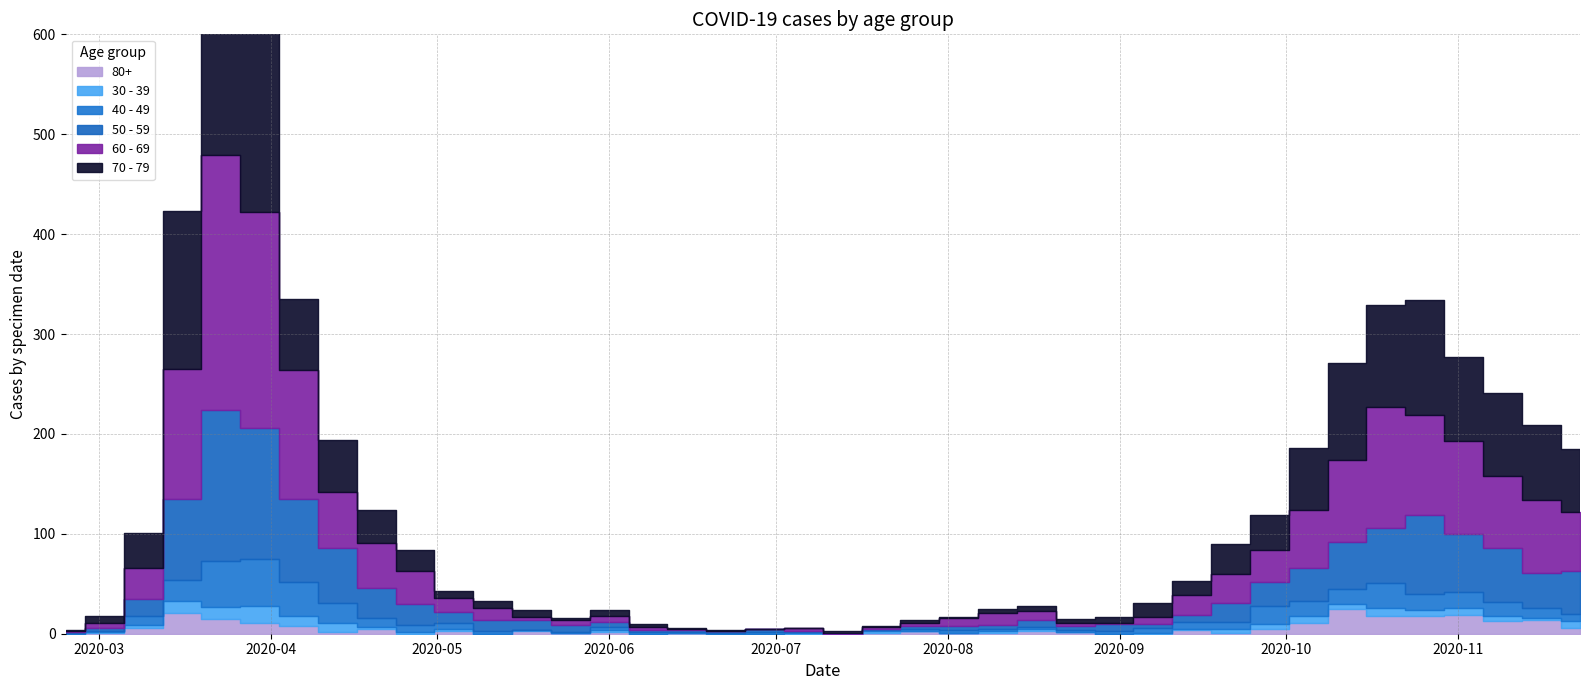

Reading left to right, what are all the values shown in this chart?

60 - 69: 1	5	31	130	255	216	129	56	45	33	14	12	3	5	6	3	1	0	0	3	0	2	3	8	12	9	3	1	7	20	29	32	58	82	121	100	93	72	73	59
70 - 79: 1	7	35	158	259	199	71	52	33	21	7	7	7	2	6	3	1	1	0	0	3	1	3	1	4	5	4	6	14	14	30	35	62	97	102	115	84	83	75	63
50 - 59: 1	3	17	81	151	131	83	55	30	21	11	11	10	7	5	2	2	2	3	1	0	1	3	4	4	7	4	7	4	7	19	24	33	47	55	79	58	54	35	43
40 - 49: 1	1	9	21	46	47	34	20	9	7	6	3	0	1	3	2	1	1	2	1	0	1	2	3	2	2	2	3	5	7	7	18	15	15	25	16	16	14	10	7
30 - 39: 0	1	3	12	12	17	10	9	2	2	2	0	1	0	2	0	0	0	0	1	0	2	0	0	2	2	0	0	1	1	4	5	7	5	8	6	7	5	2	7
80+: 0	1	6	21	15	11	8	2	5	0	3	0	3	1	2	0	1	0	0	0	0	1	3	1	1	3	2	0	0	4	1	5	11	25	18	18	19	13	14	6